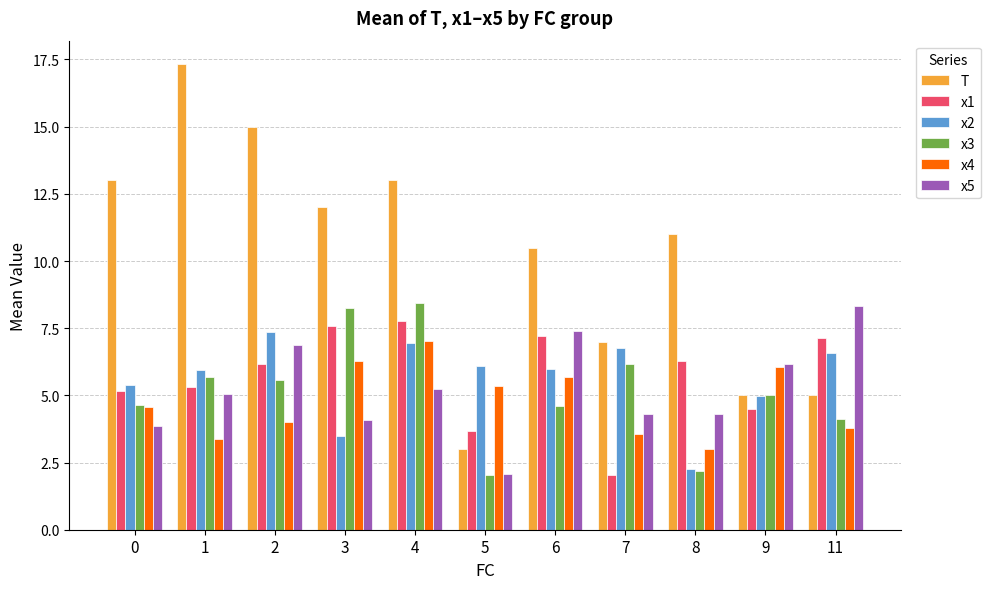

Is the value of x3 at 8 greater than the value of x4 at 9?

No